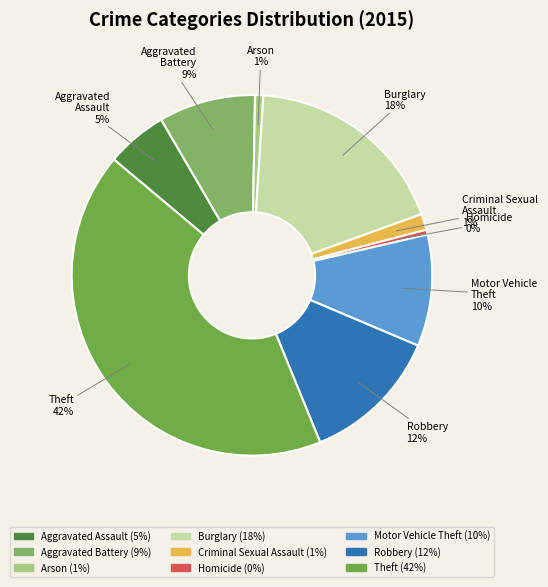

What percentage is the Motor Vehicle Theft slice, to the nearest percent?

10%